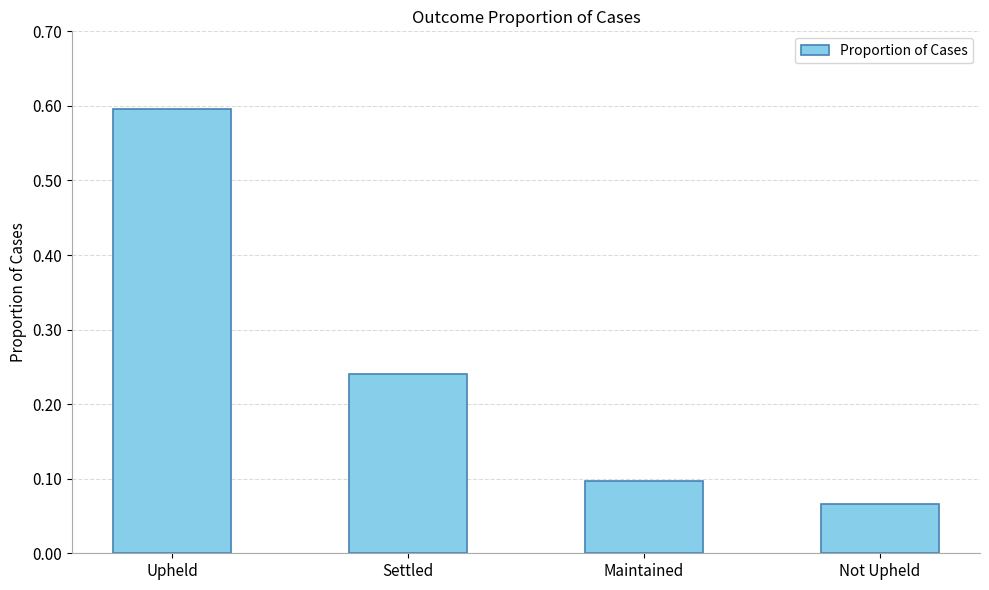

Between Settled and Not Upheld, which is larger?

Settled